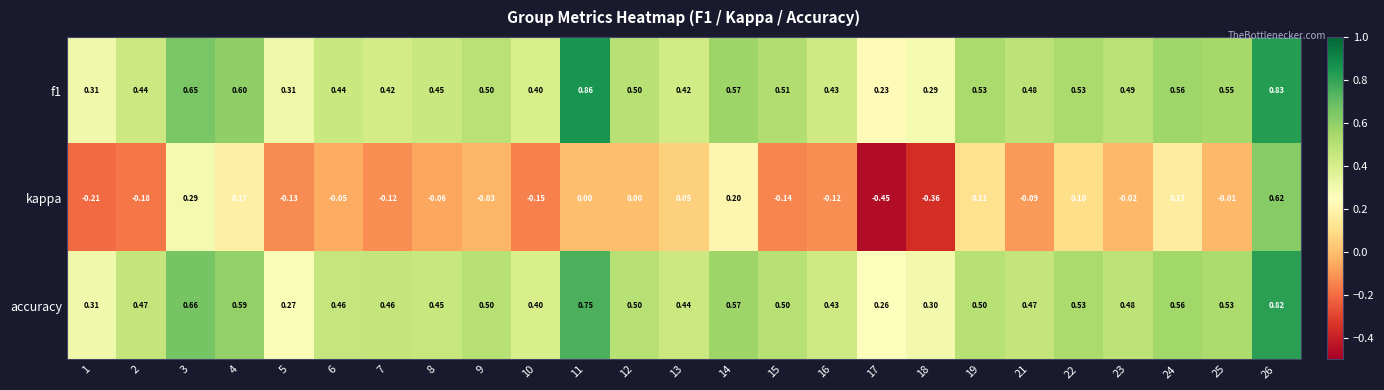

Is the value of f1 at 6 greater than the value of kappa at 24?

Yes